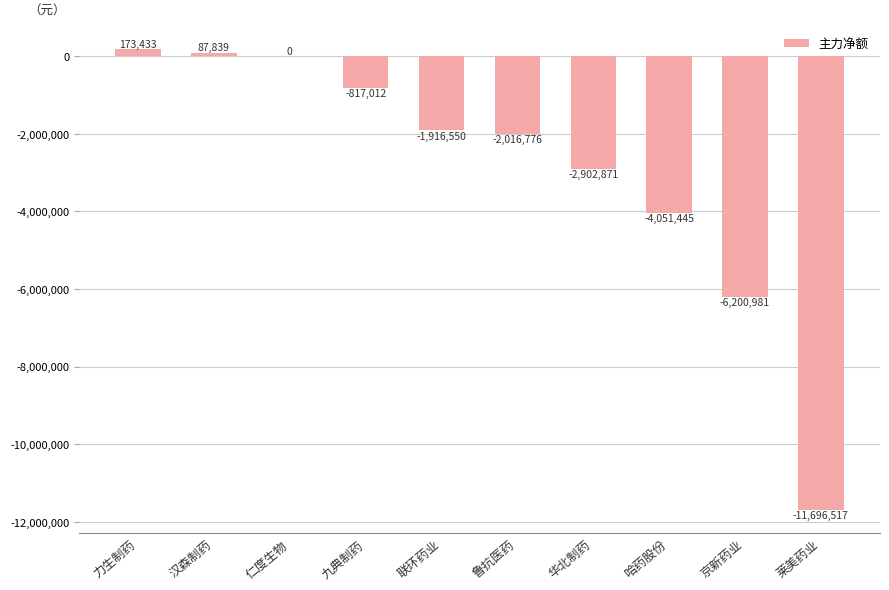

At which label is the value closest to -5761542?

京新药业